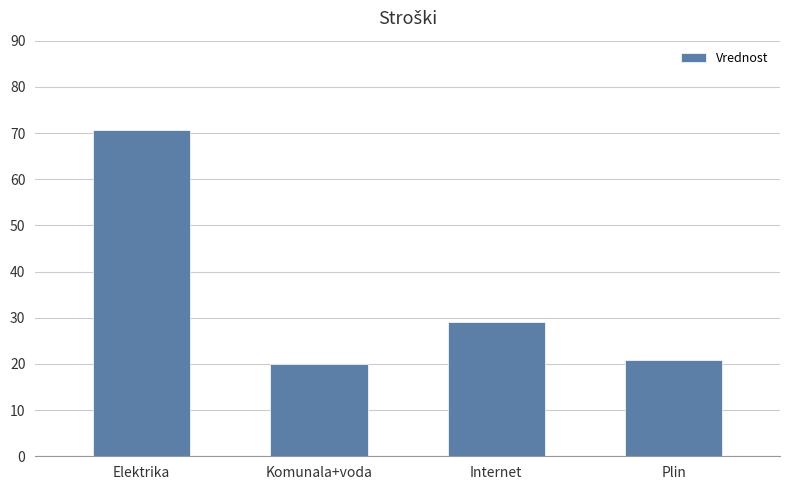

What is the label of the 2nd bar from the right?

Internet